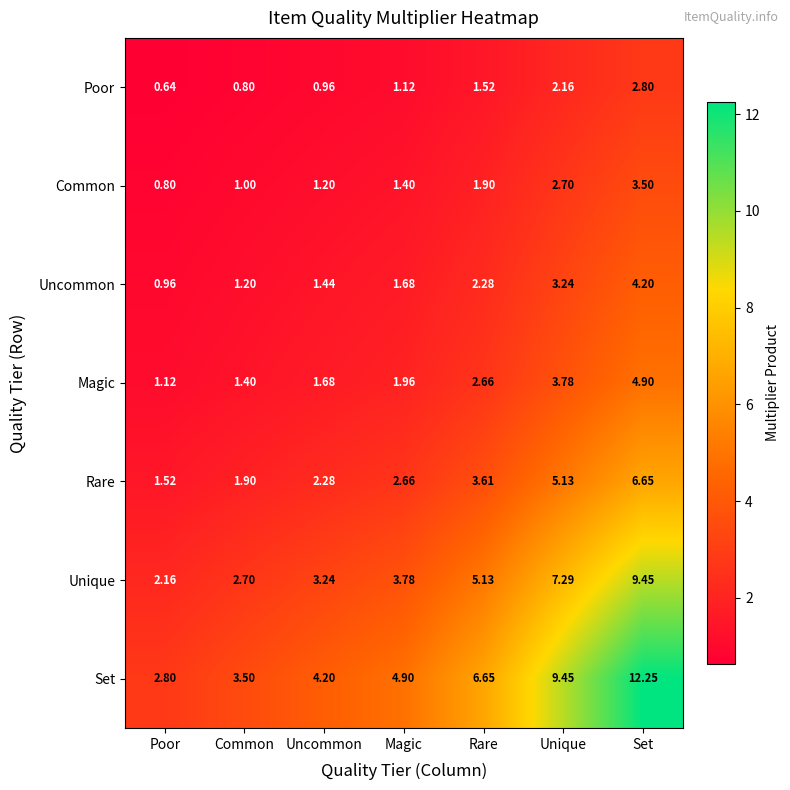

Which series changed the most between Poor and Unique?

Set